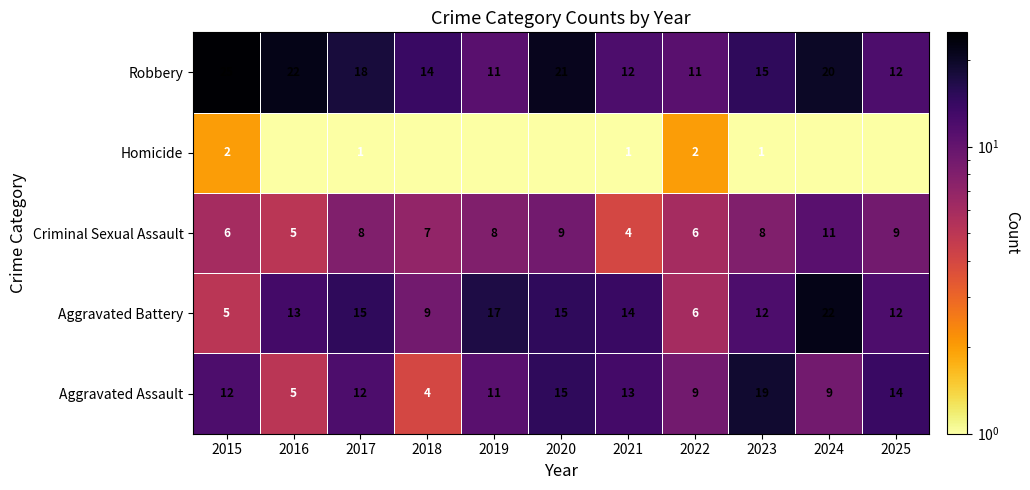

Rank the series at 2021 from highest to lowest value.

Aggravated Battery, Aggravated Assault, Robbery, Criminal Sexual Assault, Homicide